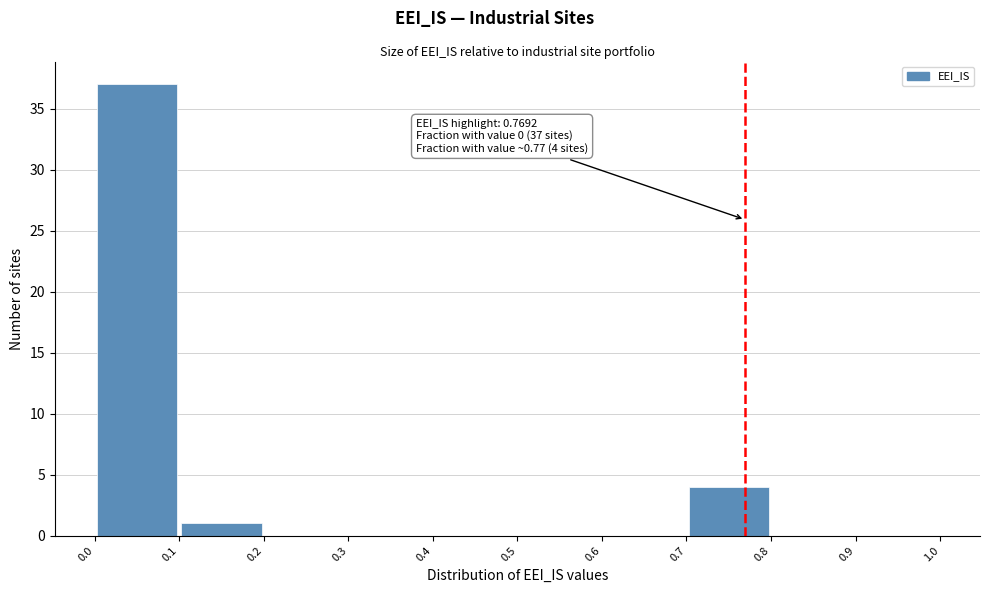

Over which range of the x-axis is the bar tallest?

0.0 to 0.1